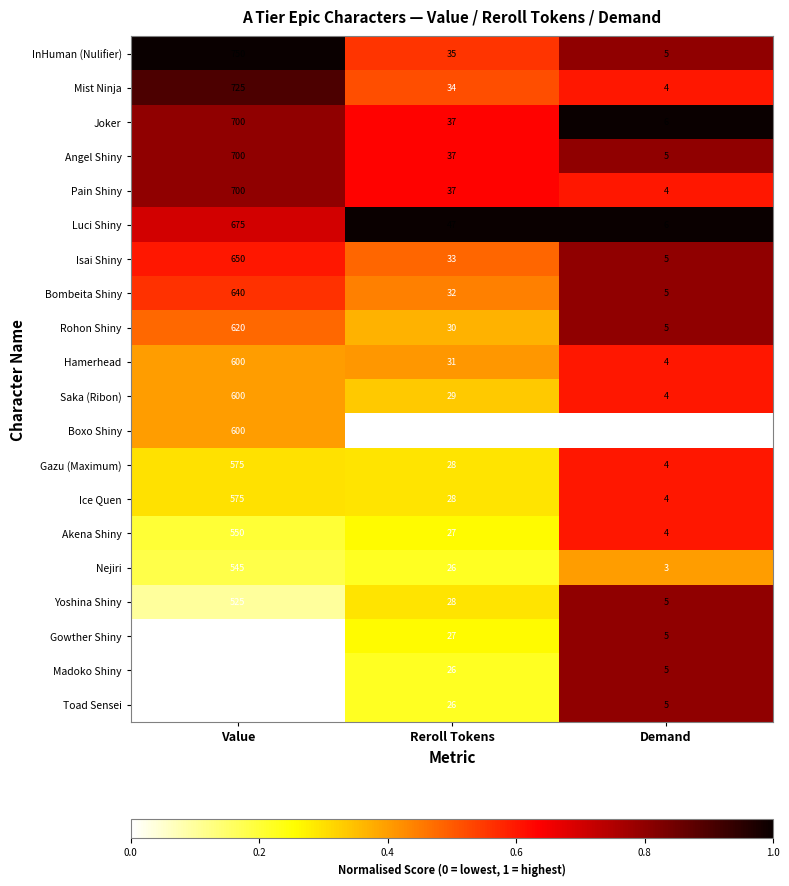

What is the approximate value of Gazu (Maximum) at Reroll Tokens?

28